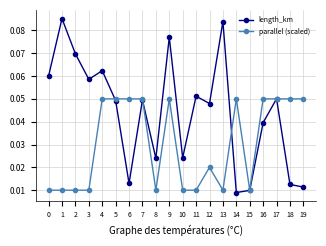

How many length_km values are between 0 and 1?

20